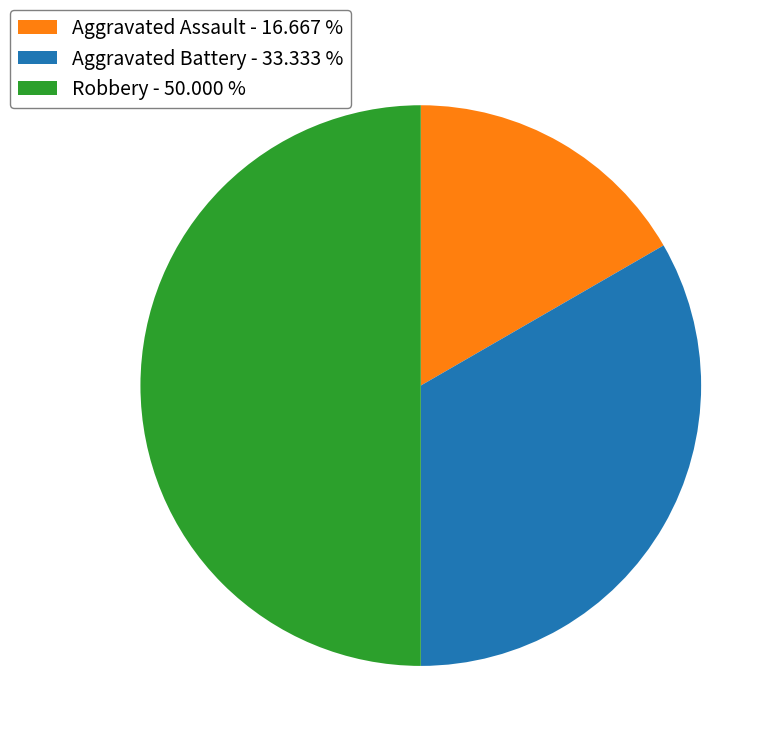

True or false: Robbery accounts for 50% of the total.

True